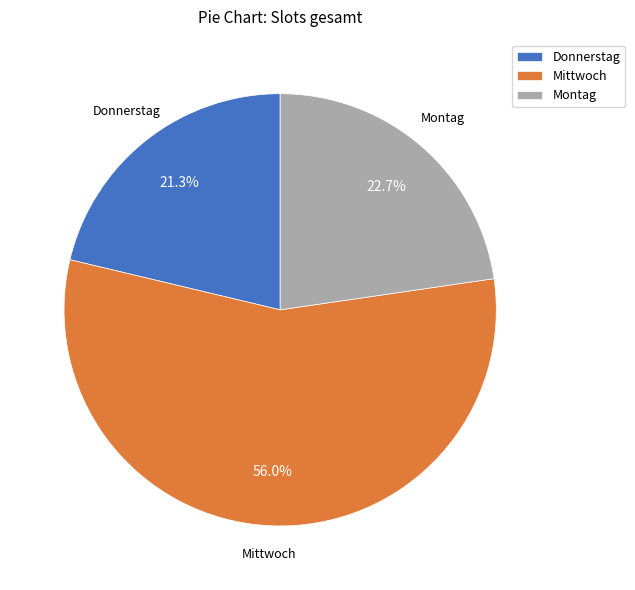

What percentage is the Mittwoch slice, to the nearest percent?

56%